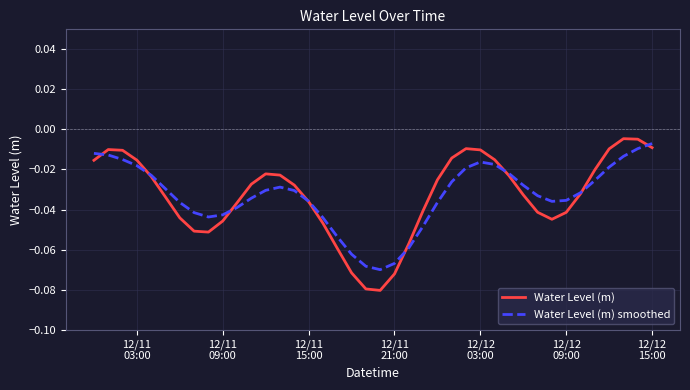

What is the sum of all Water Level (m) smoothed values?

-1.3